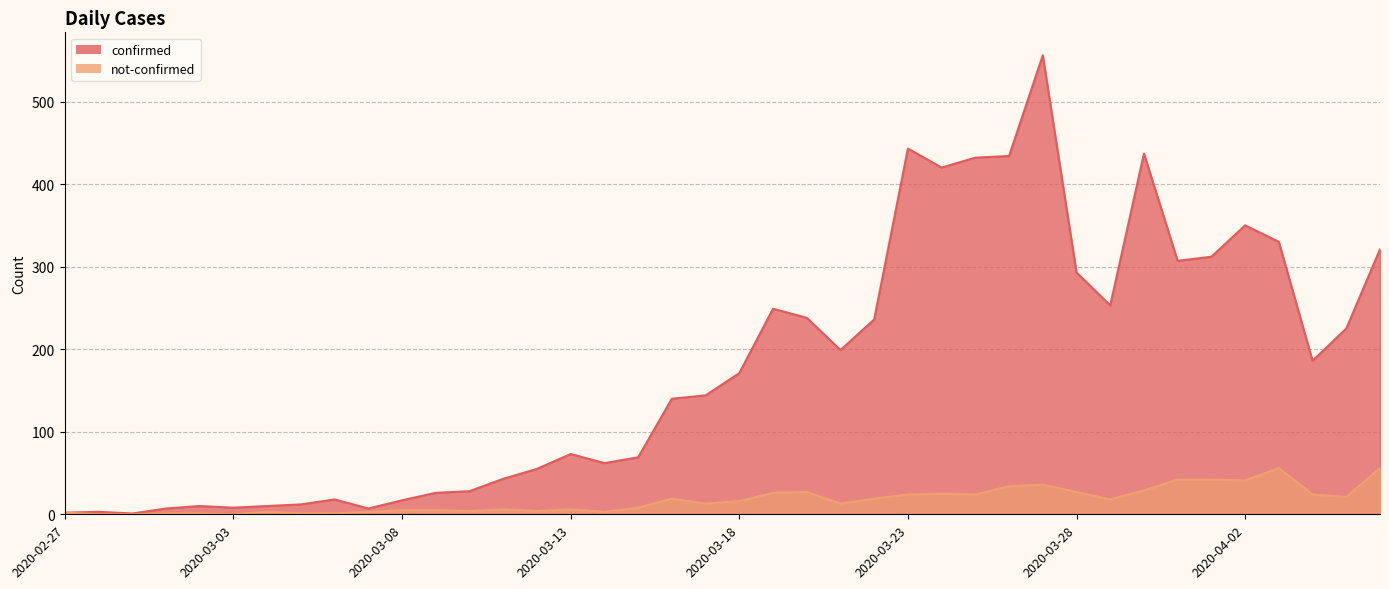

What is the sum of the confirmed values at 2020-03-03 and 2020-03-31?

315